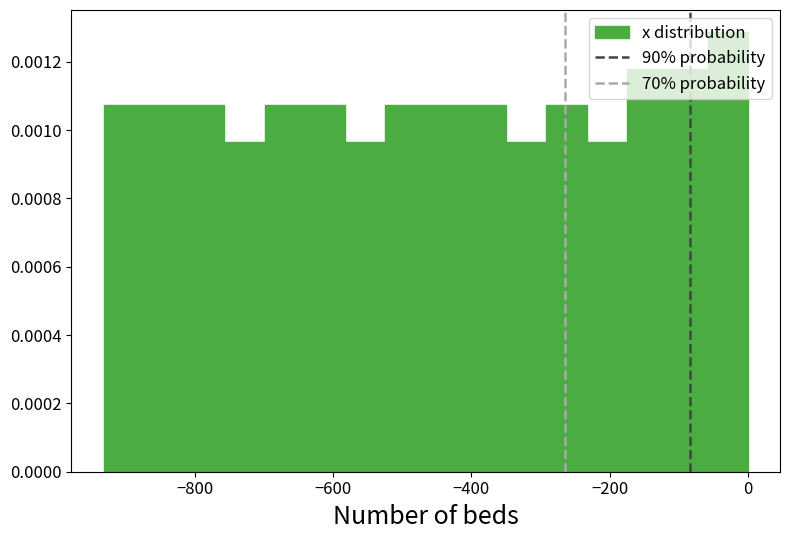

Read against the x-axis, roughly where is the centre of the tallest bar?

-20